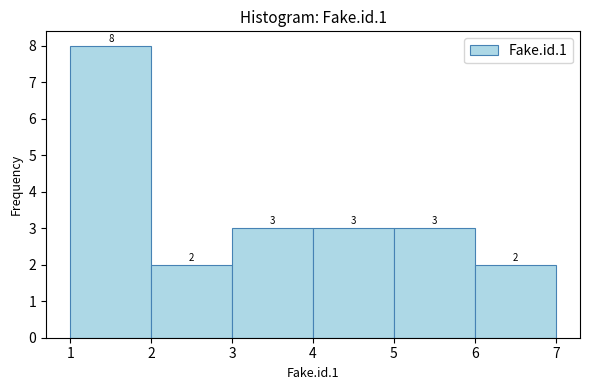

Over which range of the x-axis is the bar tallest?

1 to 2